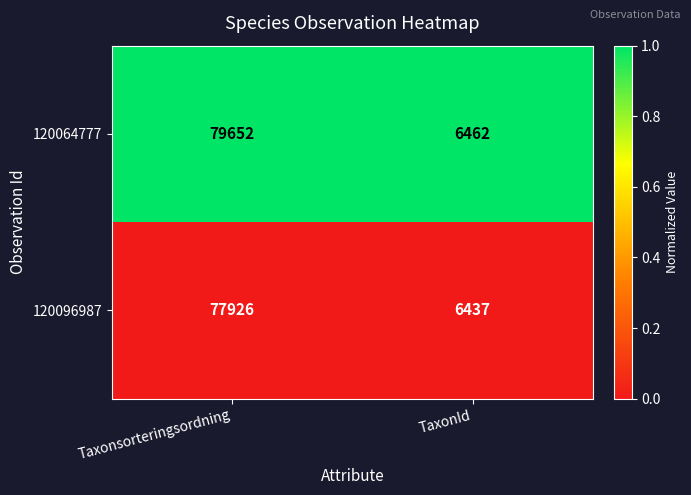

The 120064777 series shows 6462 at TaxonId. True or false?

True